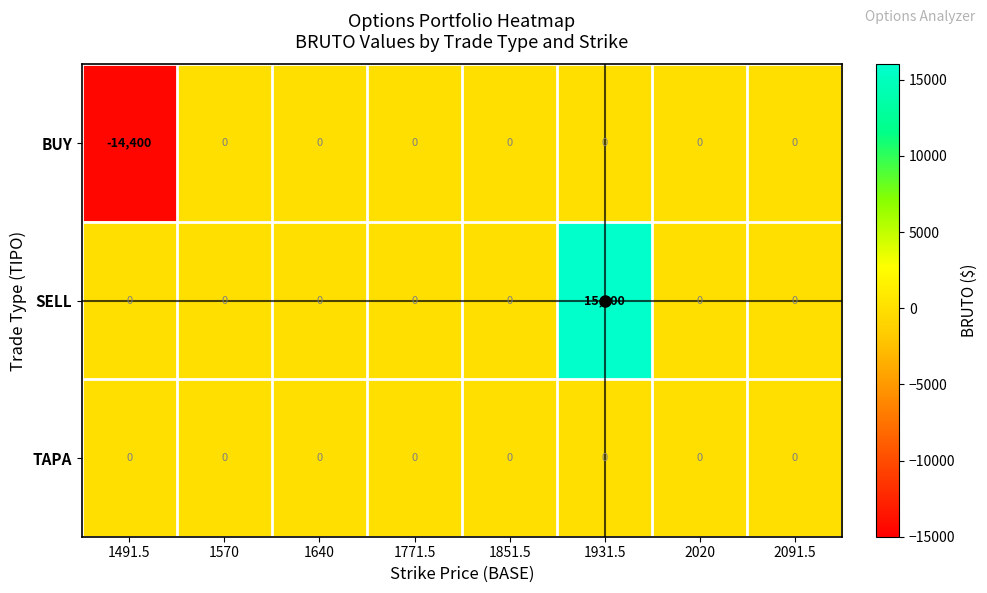

What is the difference between the highest and lowest values at 1491.5?

14400